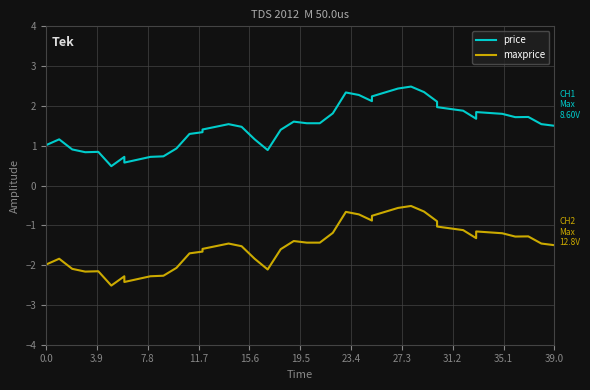

What is the sum of all price values?

60.0